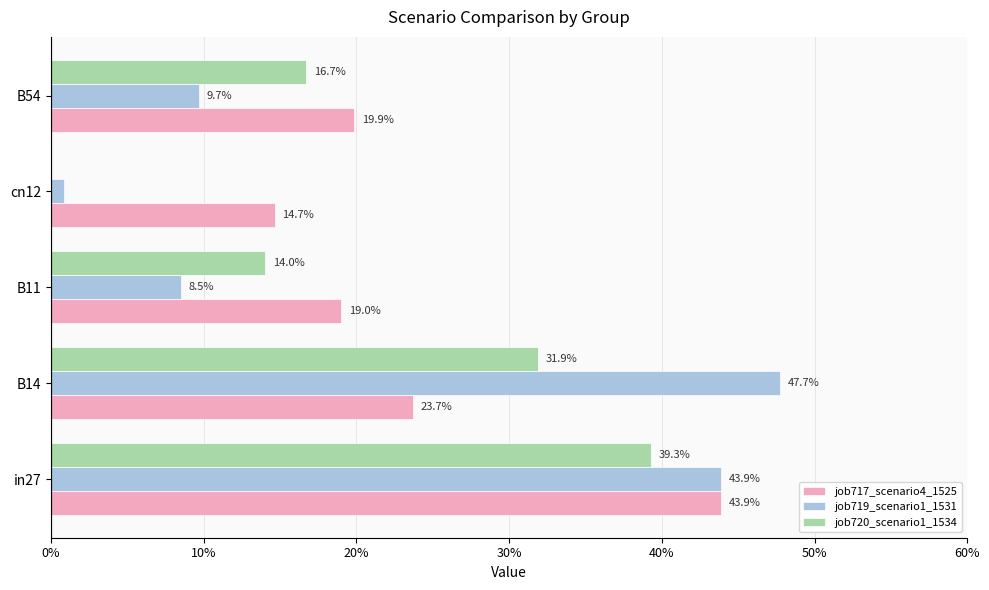

How many bars are there in total?

15